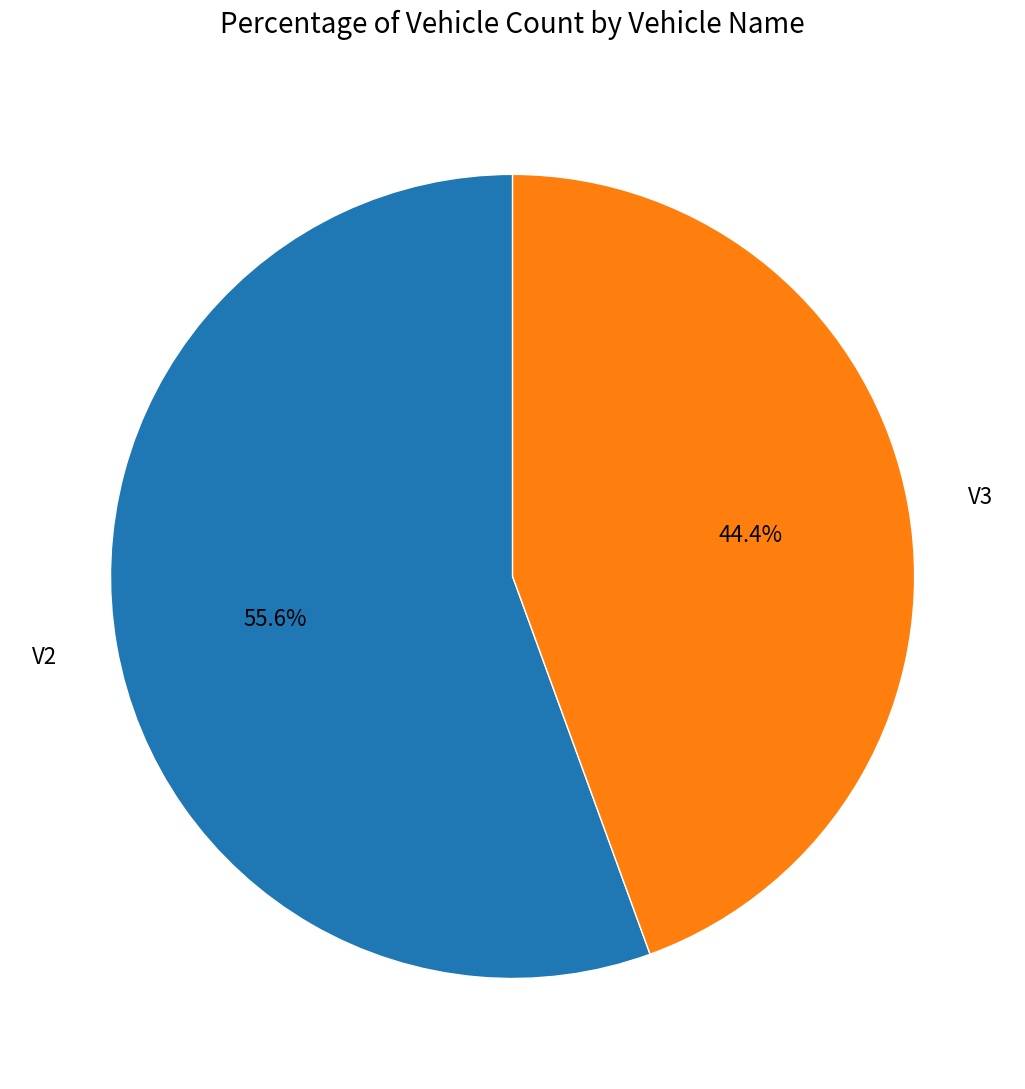

Which has a higher value, V2 or V3?

V2